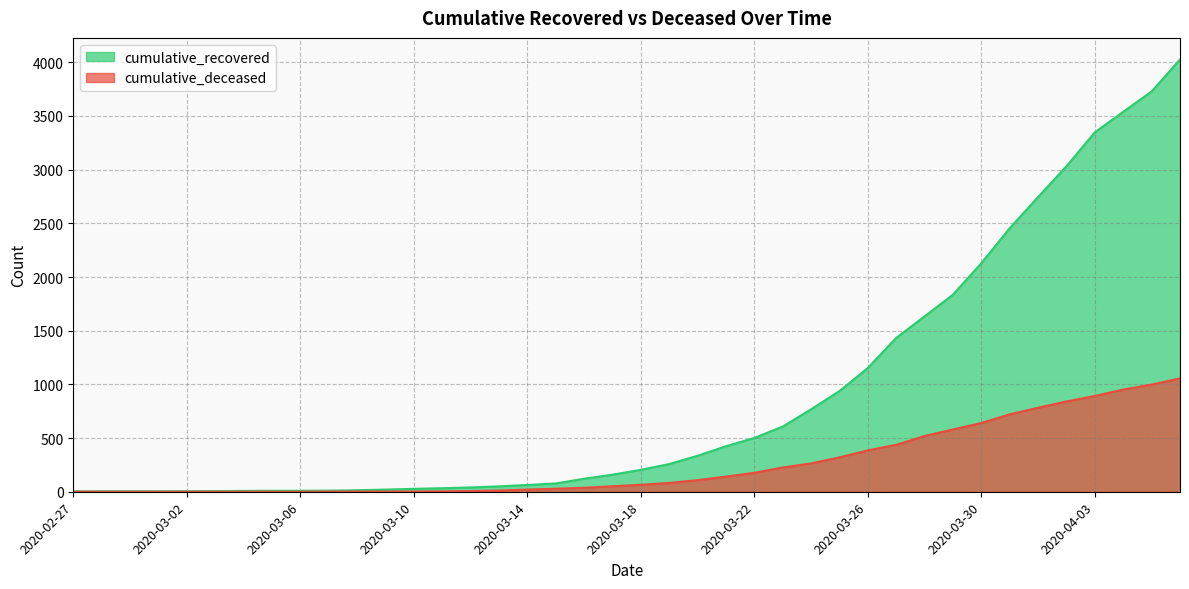

What is the value of the cumulative_deceased point at the 14th from the left?

4